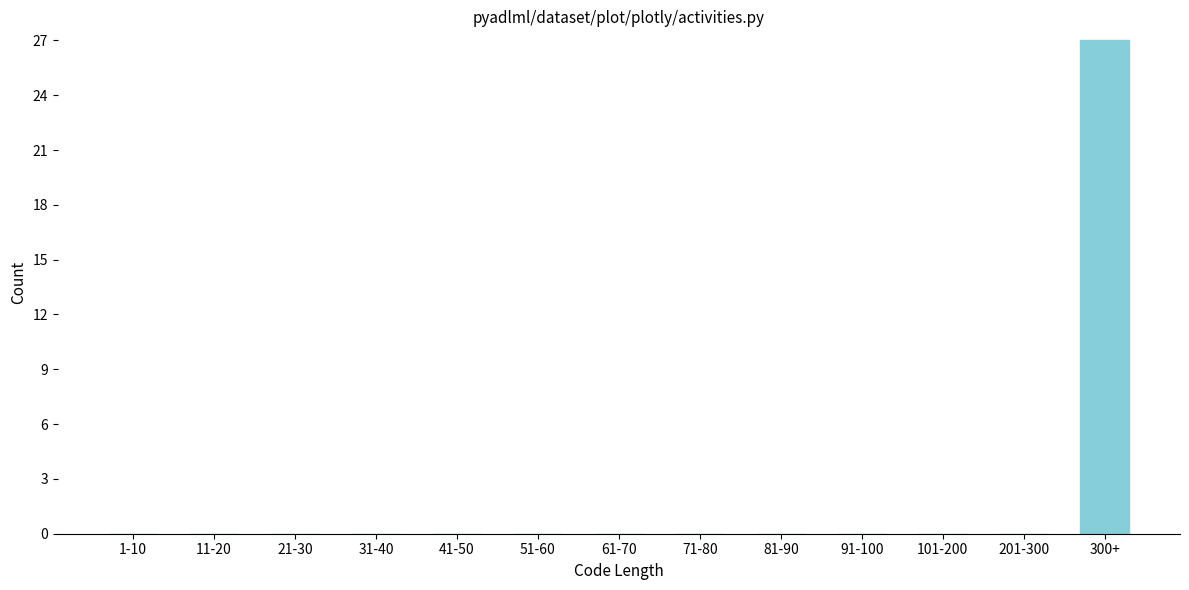

The chart shows a value of 0 at 101-200. True or false?

True